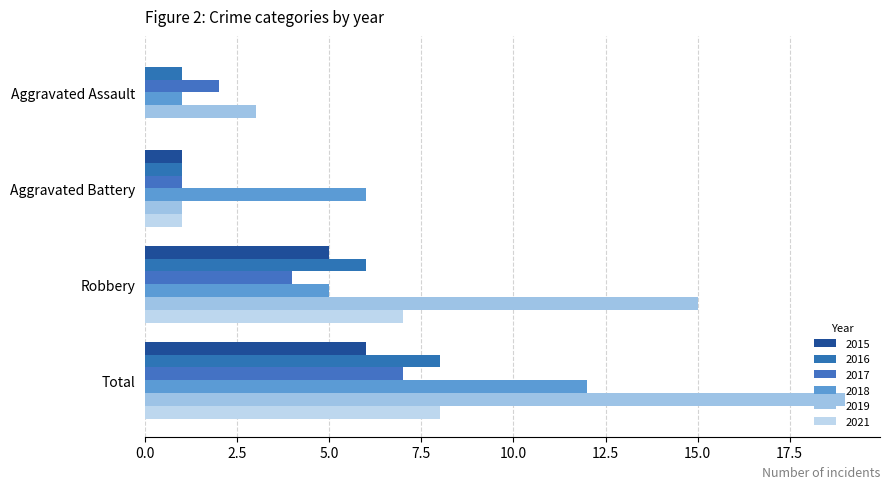

The 2019 series shows 15 at Robbery. True or false?

True